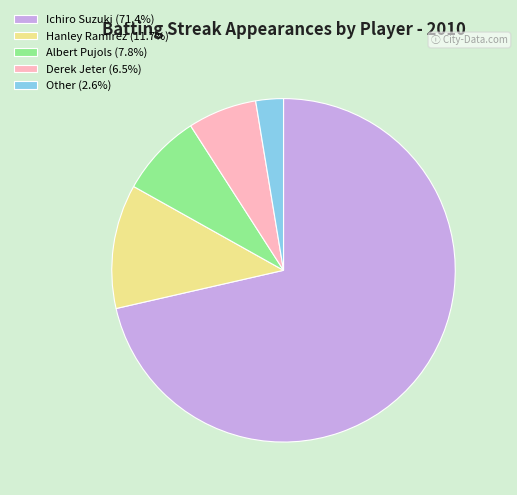

Approximately how many times larger is the value at Ichiro Suzuki (71.4%) compared to Derek Jeter (6.5%)?

11.0